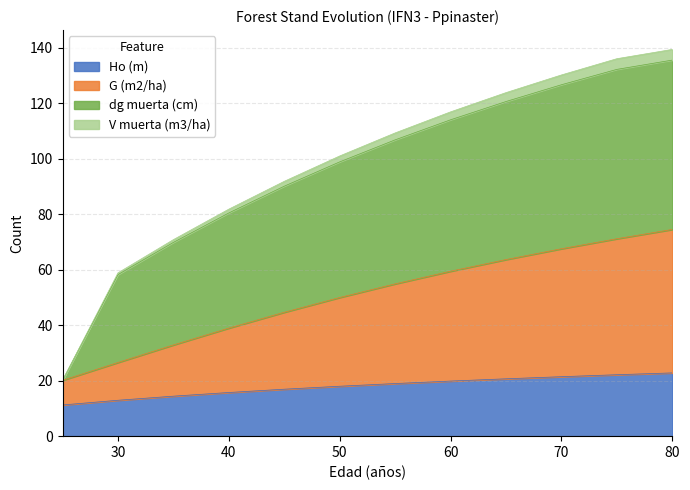

True or false: V muerta (m3/ha) and G (m2/ha) cross at least once.

False